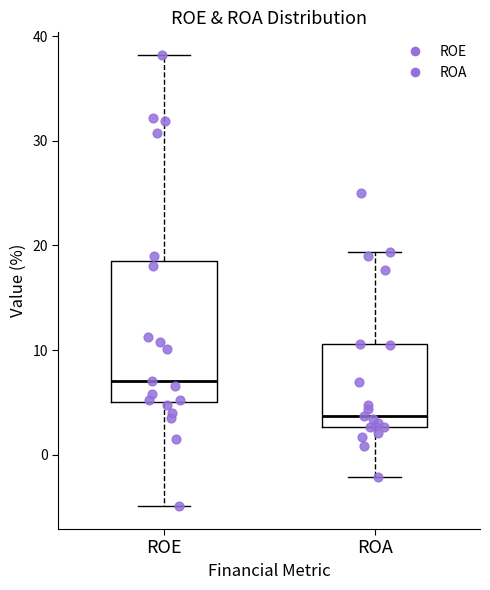

Where does the median line of the box for ROA sit on the y-axis? The values are not printed on the chart, so give them approximately, as read against the axis.

4